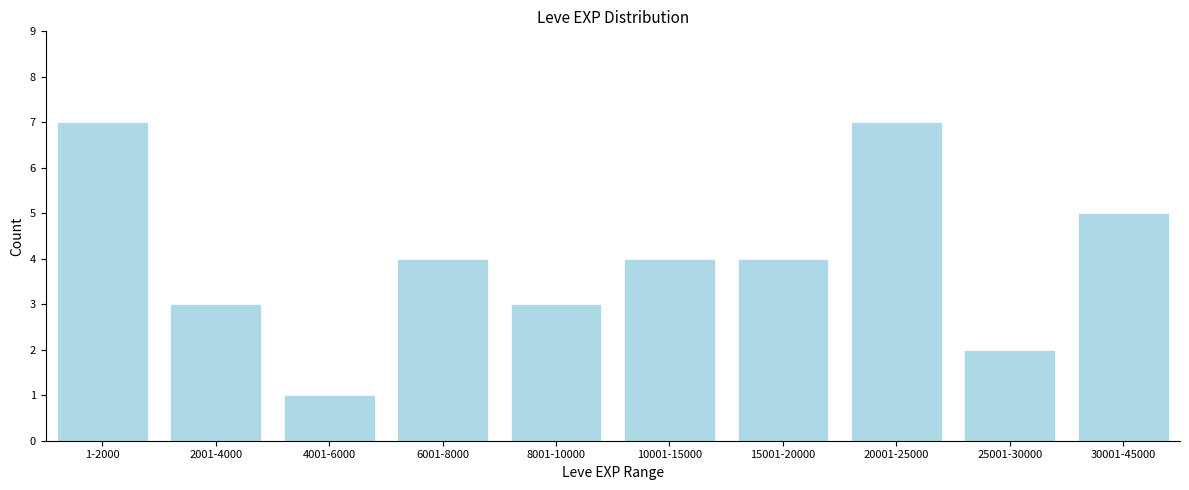

Reading right to left, what are all the values shown in this chart?

5	2	7	4	4	3	4	1	3	7